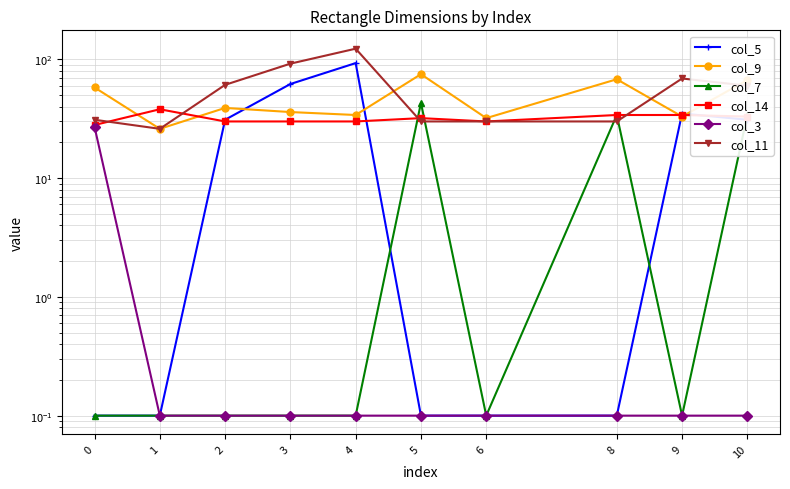

Which label corresponds to the largest value in the chart?

4